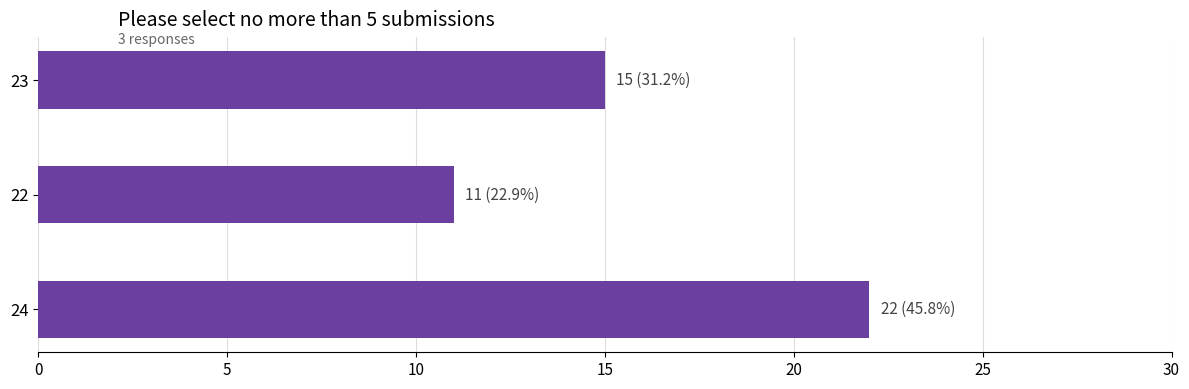

True or false: the data shows 5 at 22.

False